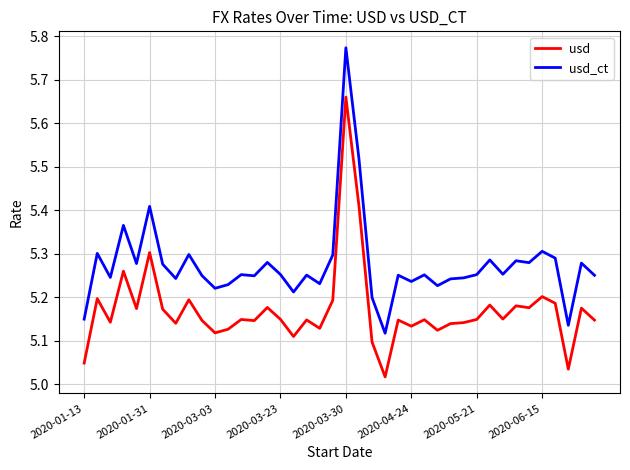

True or false: usd_ct and usd cross at least once.

False